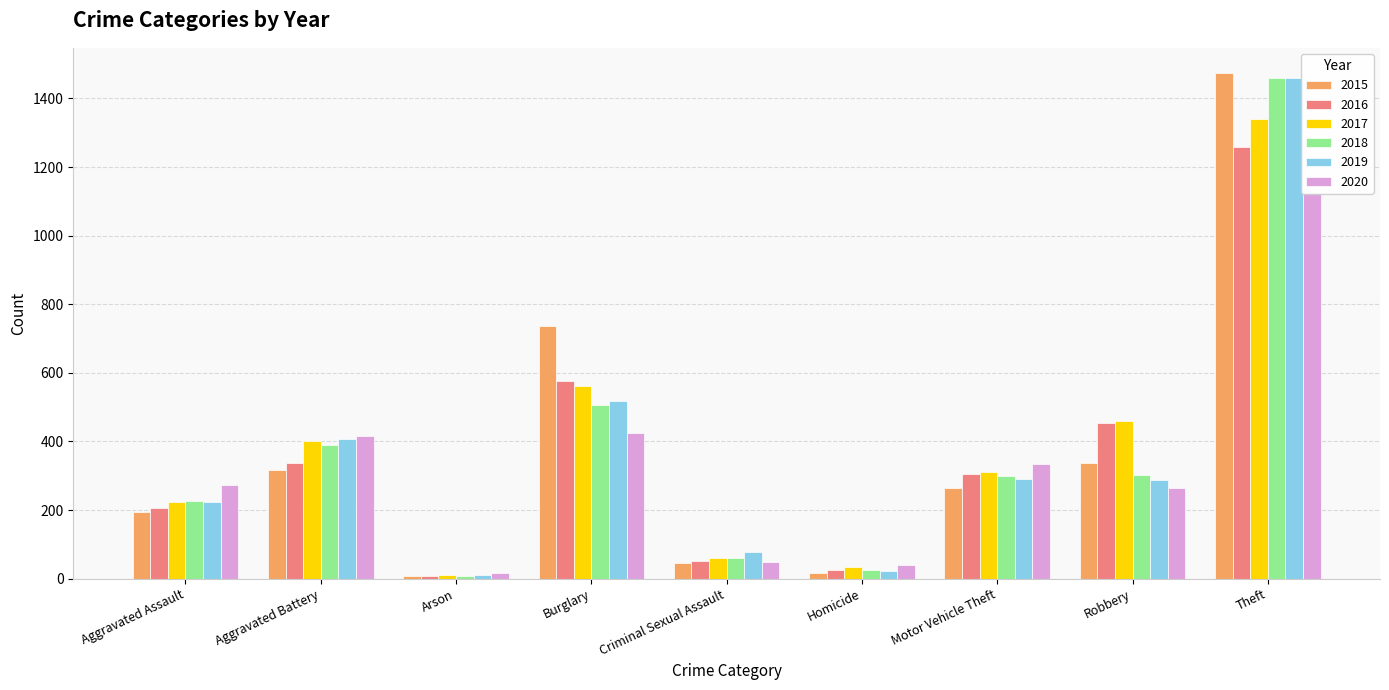

Rank the series at Robbery from highest to lowest value.

2017, 2016, 2015, 2018, 2019, 2020